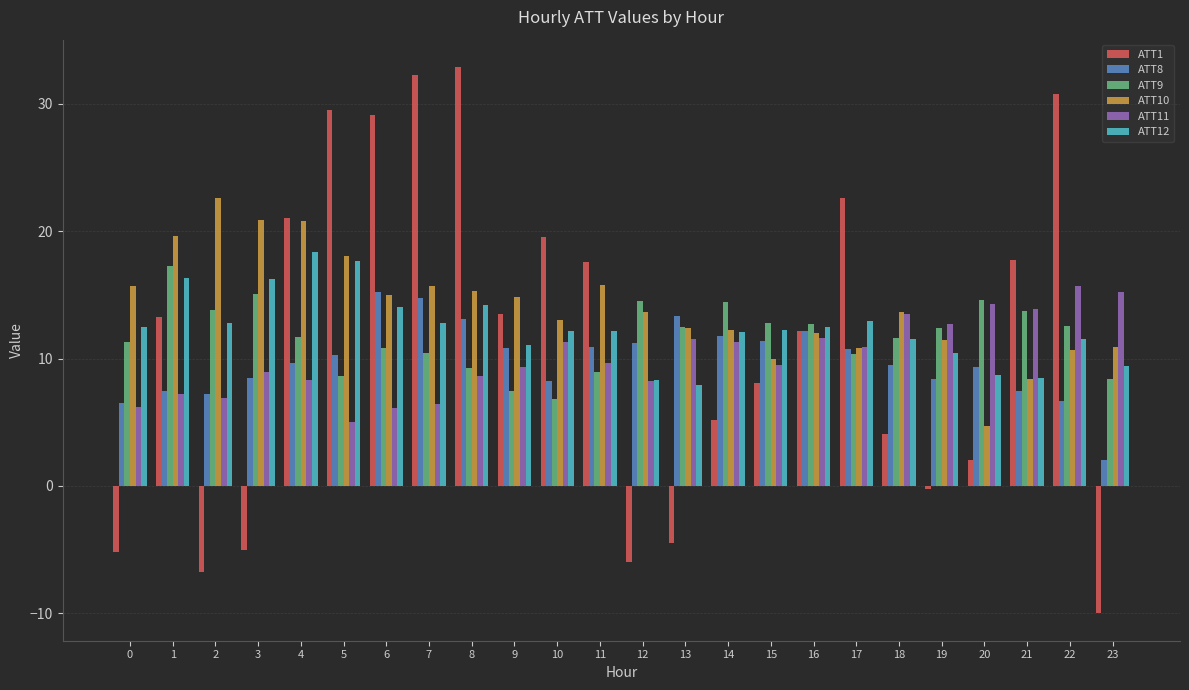

What is the difference between the ATT11 values at 6 and 19?

6.6